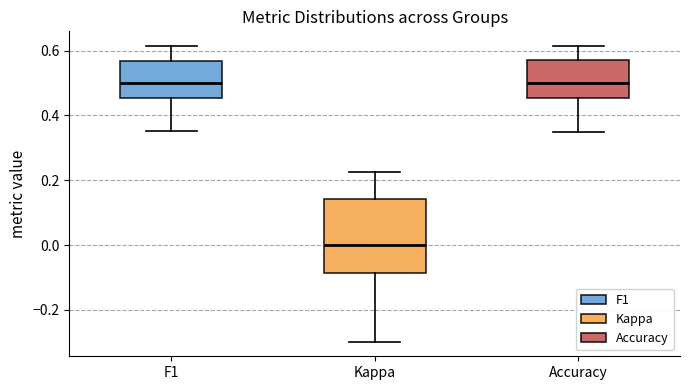

Comparing the boxes themselves (not the whiskers), which one is the tallest?

Kappa